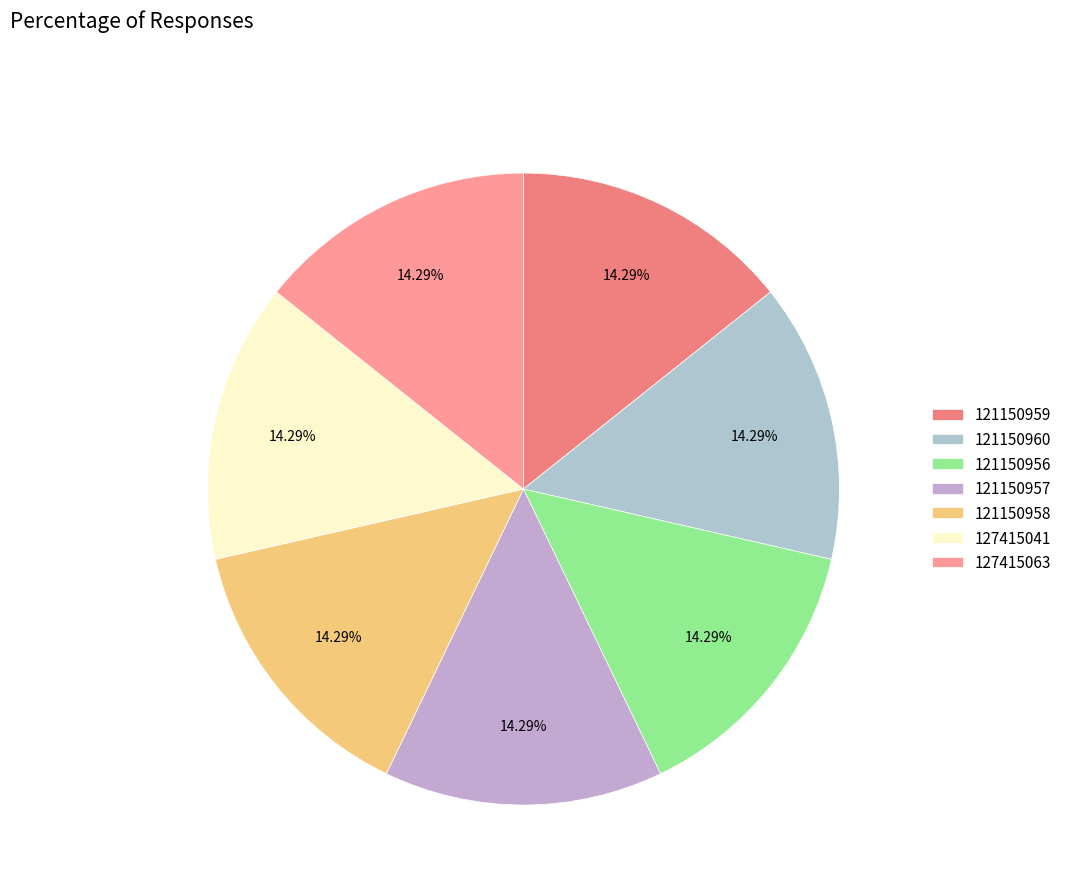

What is the ratio of the value at 127415041 to the value at 121150956?

1.0